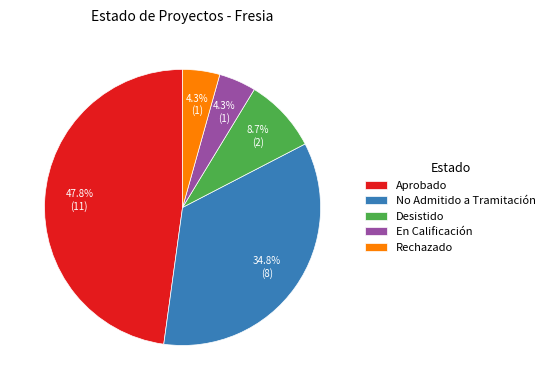

Does Aprobado represent more than half of the total?

No